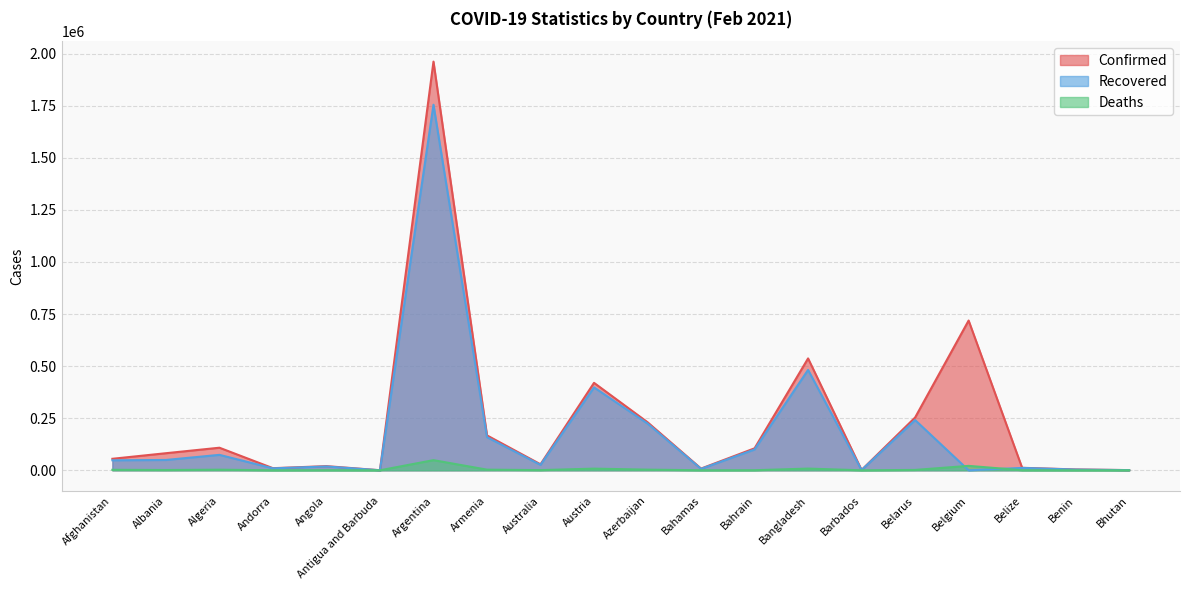

Which series has the largest total across all categories?

Confirmed